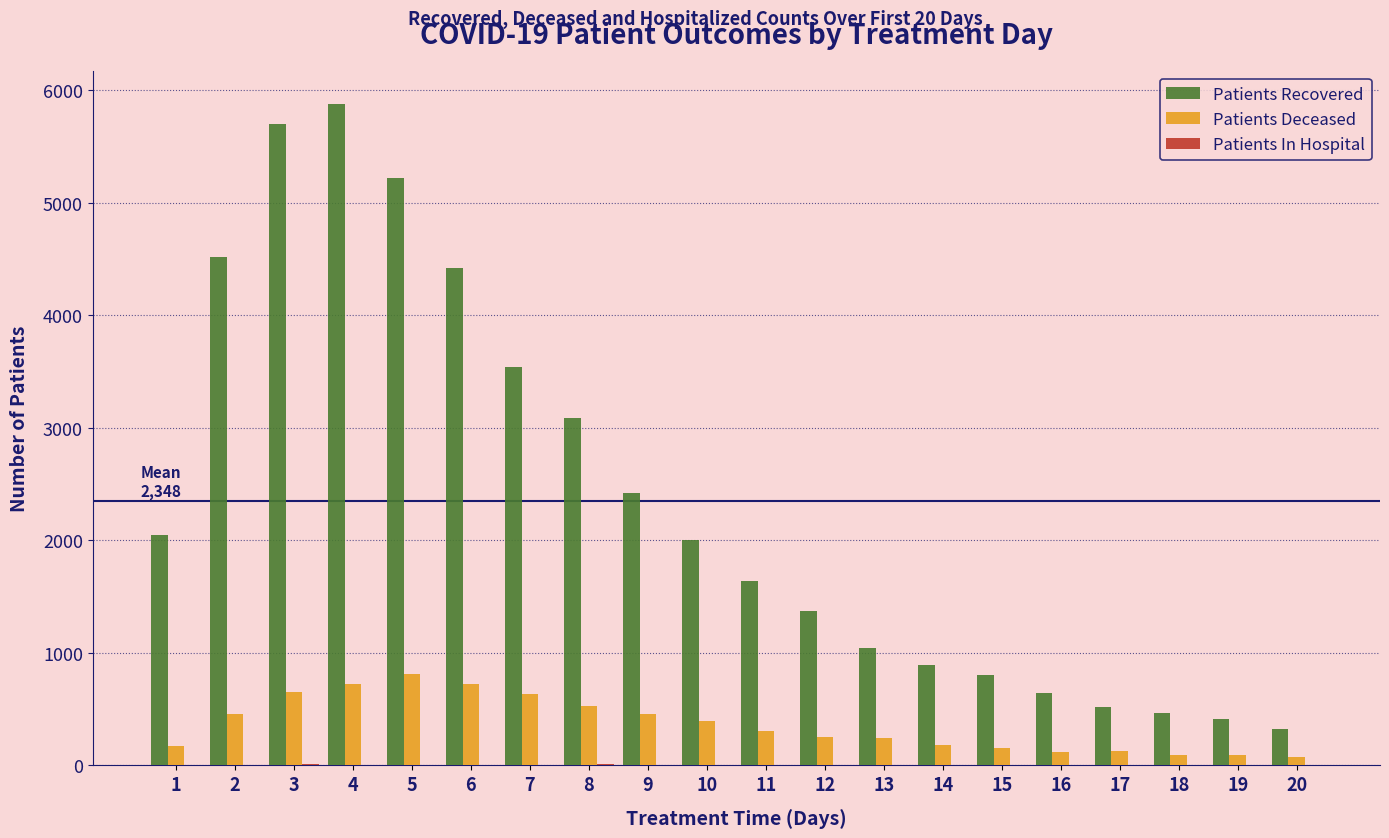

Between 4 and 5, which series saw the biggest shift?

Patients Recovered